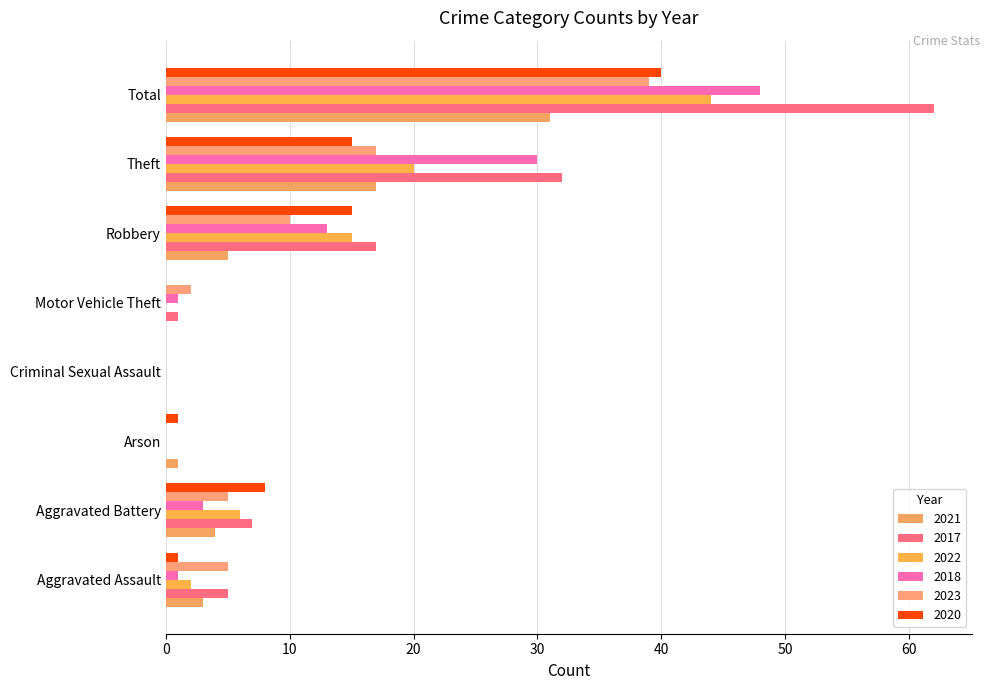

At which label is 2023 closest to 19?

Theft